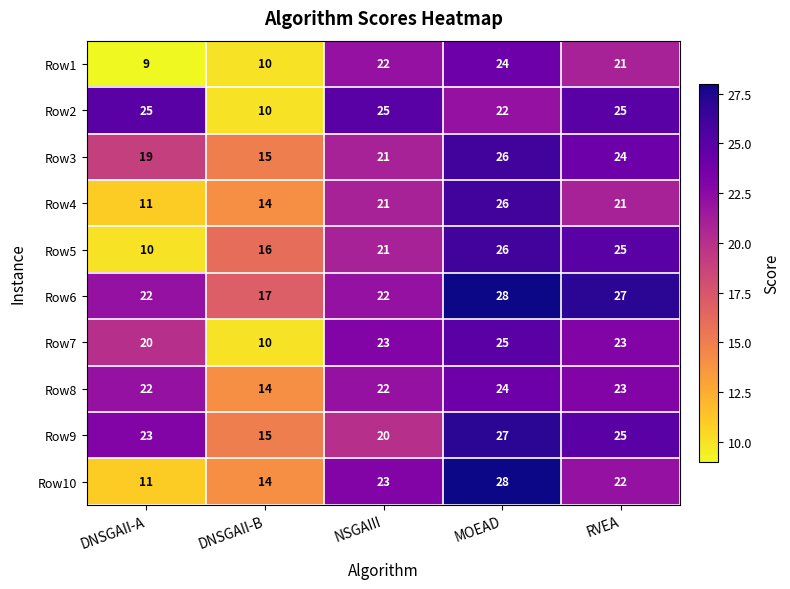

Which series changed the most between DNSGAII-A and NSGAIII?

Row1